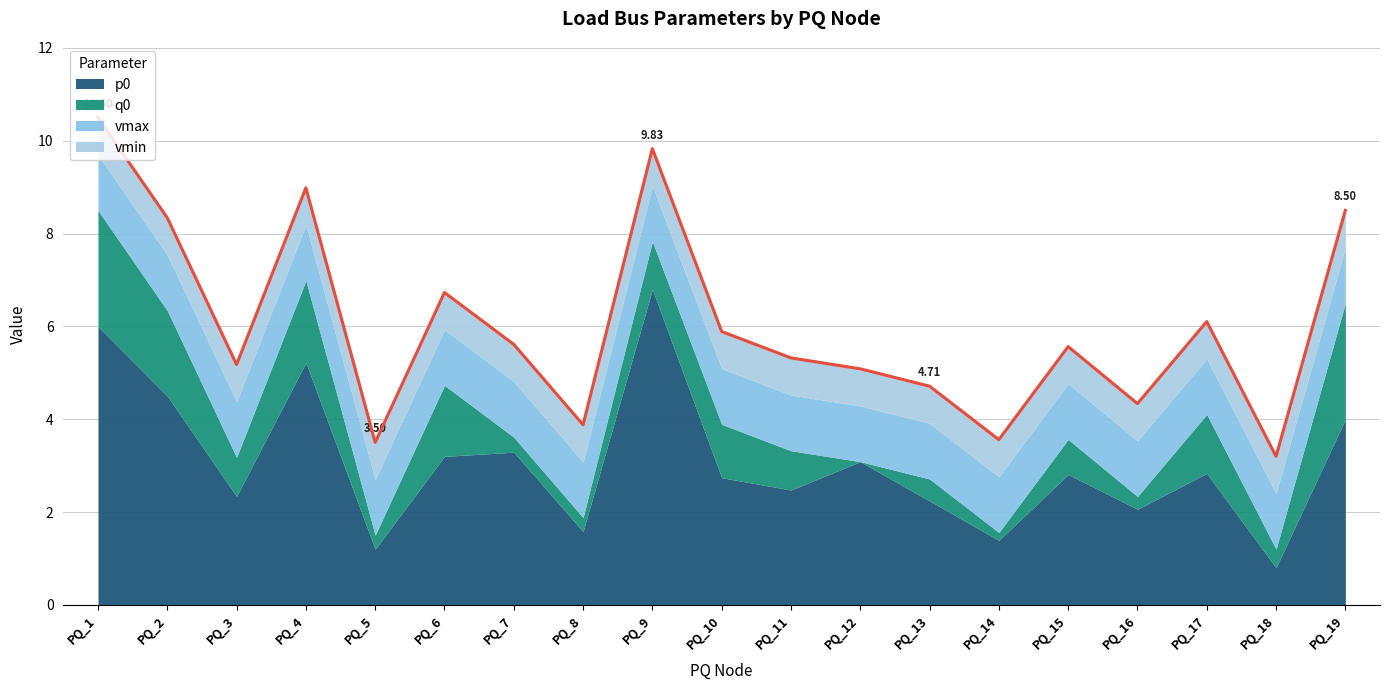

True or false: vmin and q0 intersect in this chart.

True